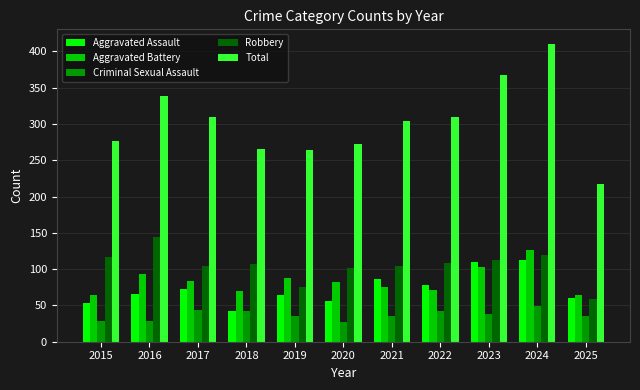

What is the spread (max minus min) of values at 2021?

268